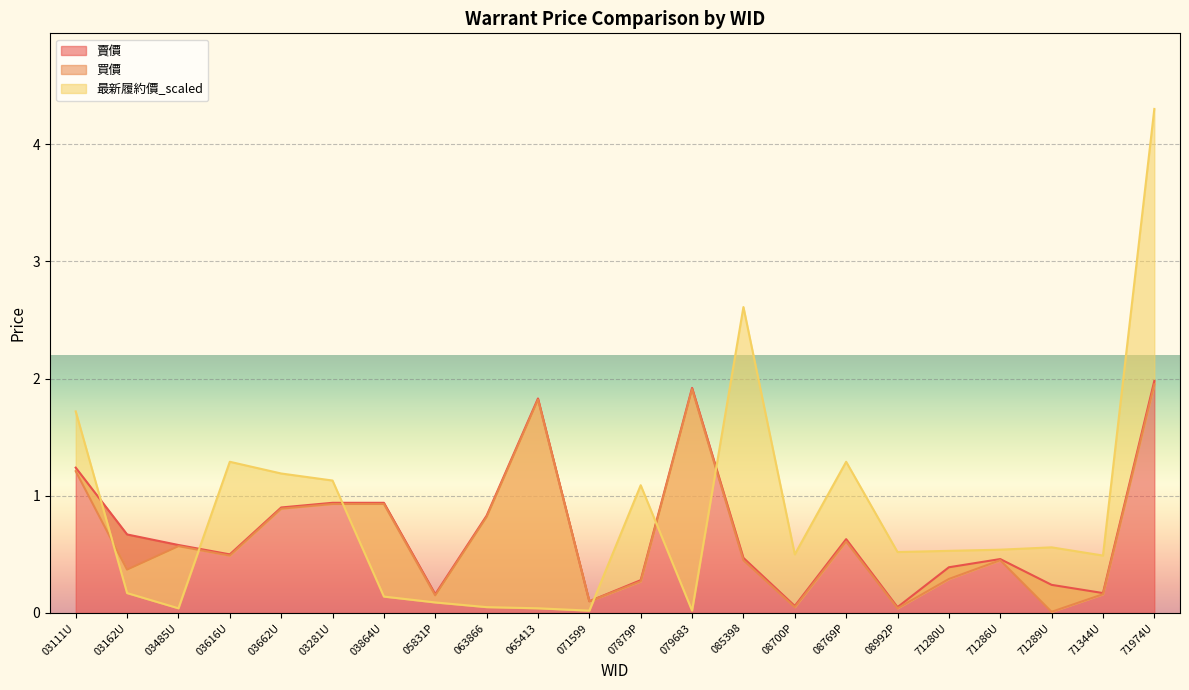

True or false: 買價 has more than 2 points higher than both neighbors.

True